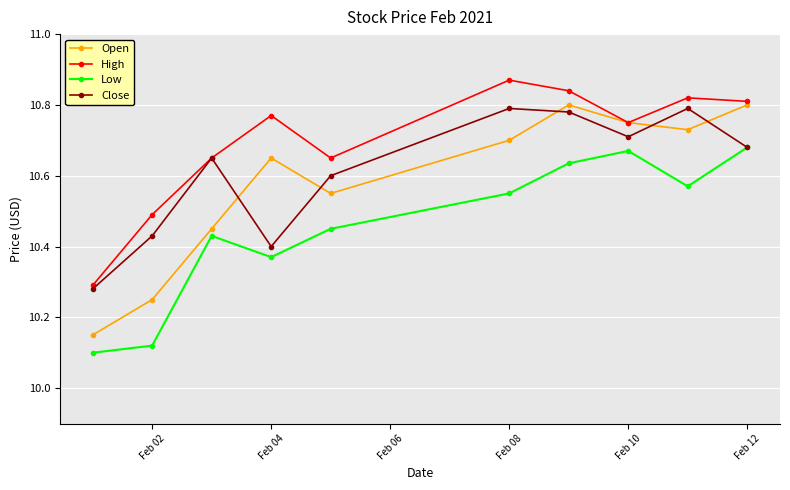

How many Close values are between 10 and 11?

10